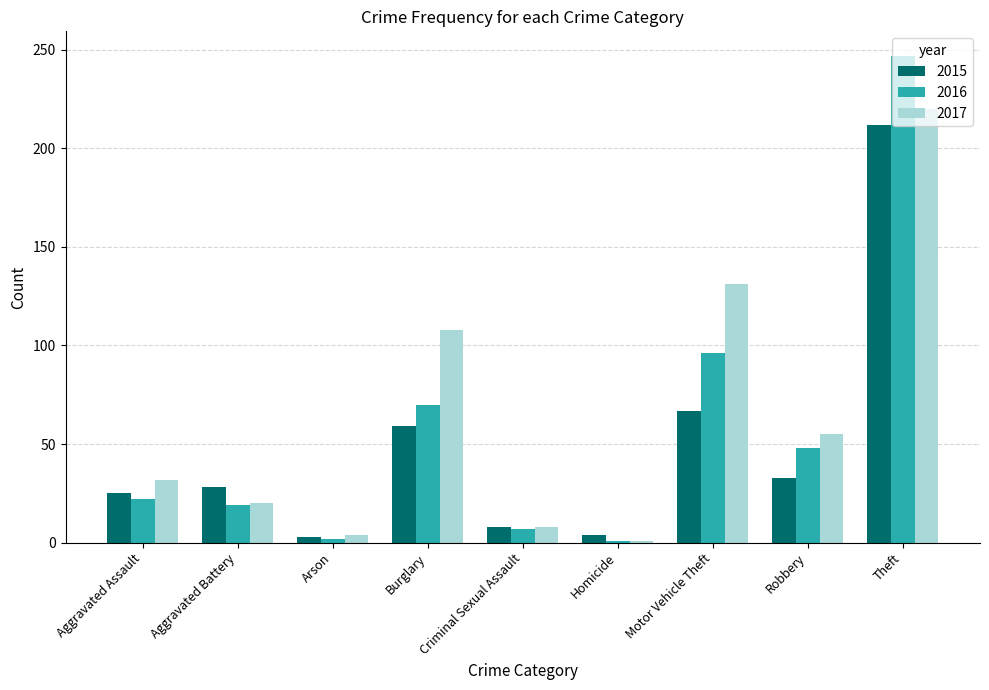

What is the difference between the highest and lowest values at Motor Vehicle Theft?

64